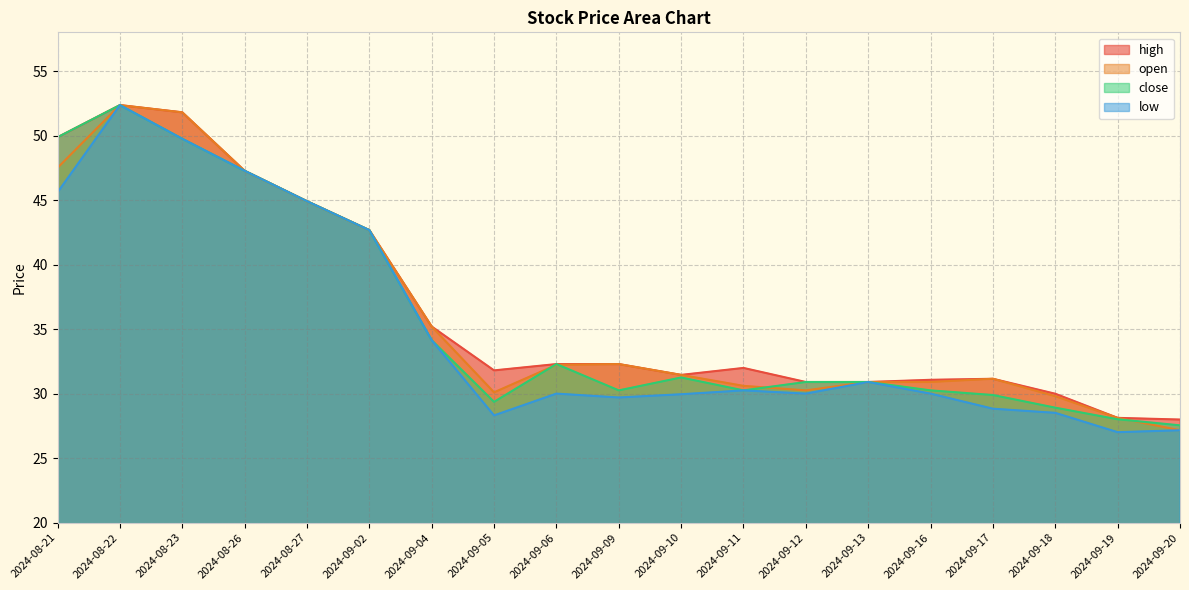

What is the minimum value for open?

27.2